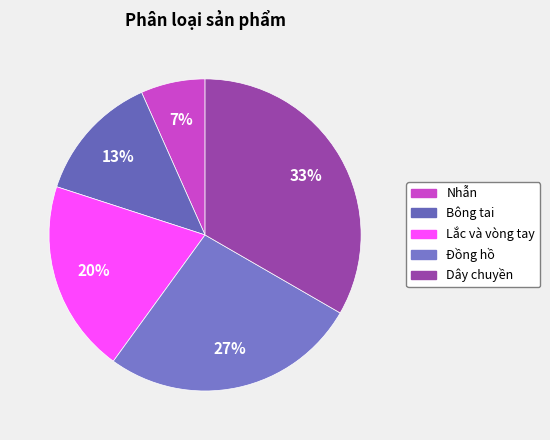

Combined, do Lắc và vòng tay and Nhẫn account for over 50%?

No